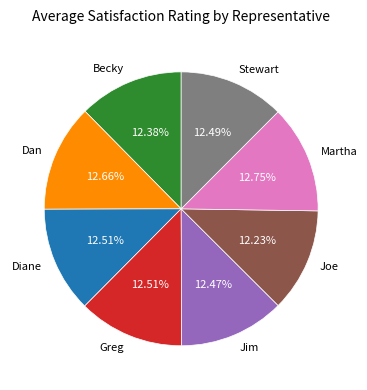

To the nearest percent, what percentage of the pie is Becky?

12%